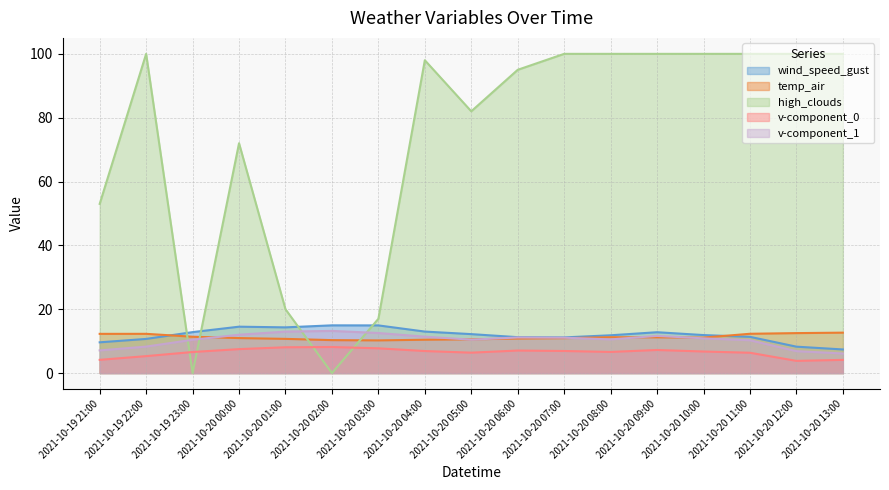

At which category is the sum across all series the highest?

2021-10-20 09:00